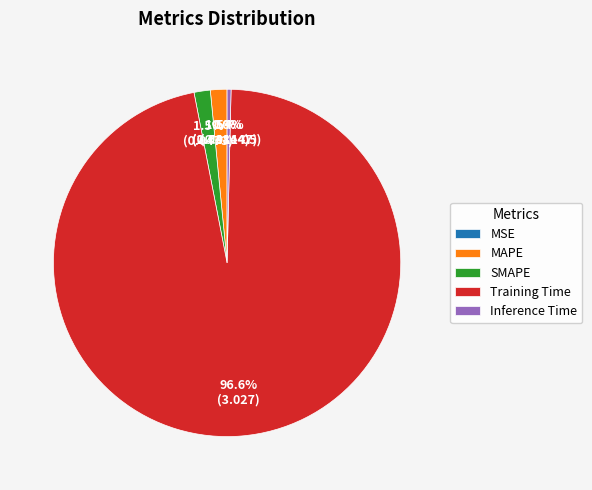

What percentage do Inference Time and MAPE together represent?

1.9%